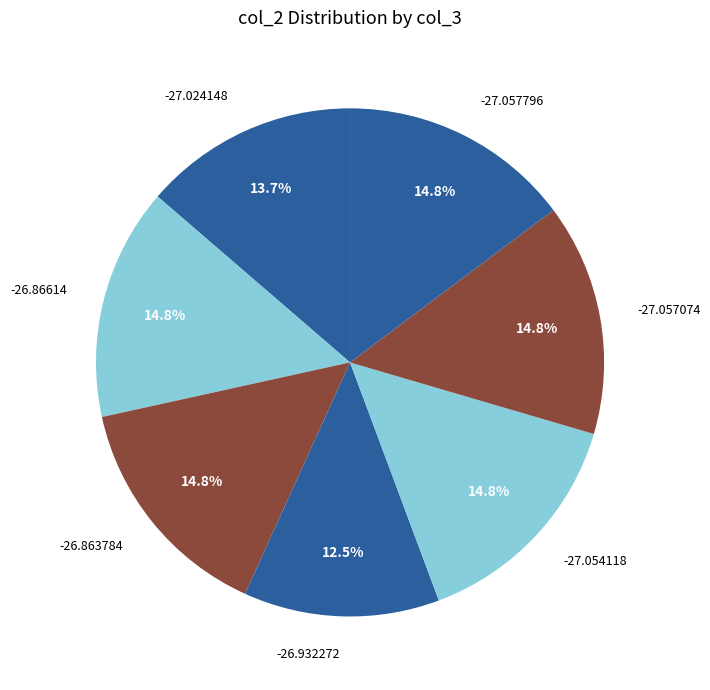

What is the smallest slice in the pie chart?

-26.932272